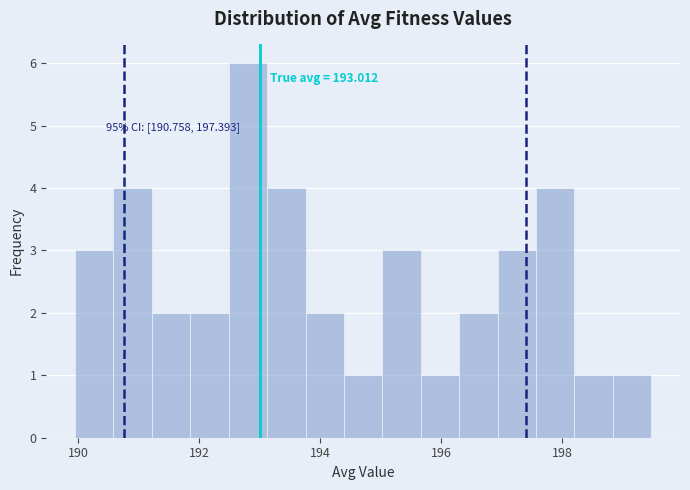

Around what value on the x-axis is the tallest bar? Give the approximate position of its centre, as read against the axis.

192.8